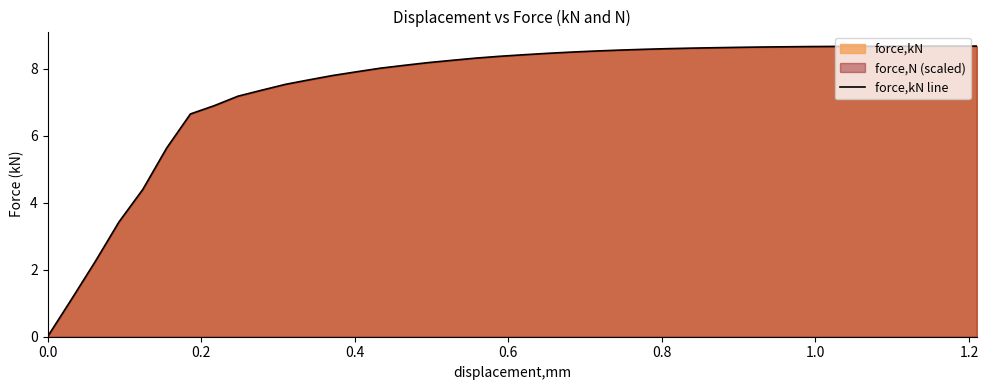

How many lines are shown in the chart?

1